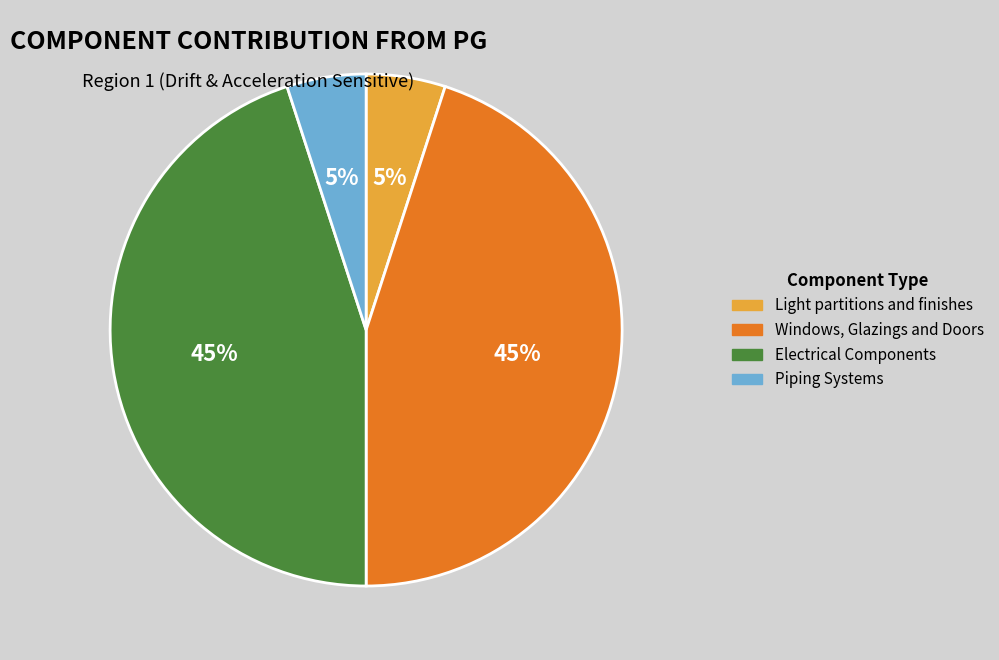

How many slices are in this pie chart?

4